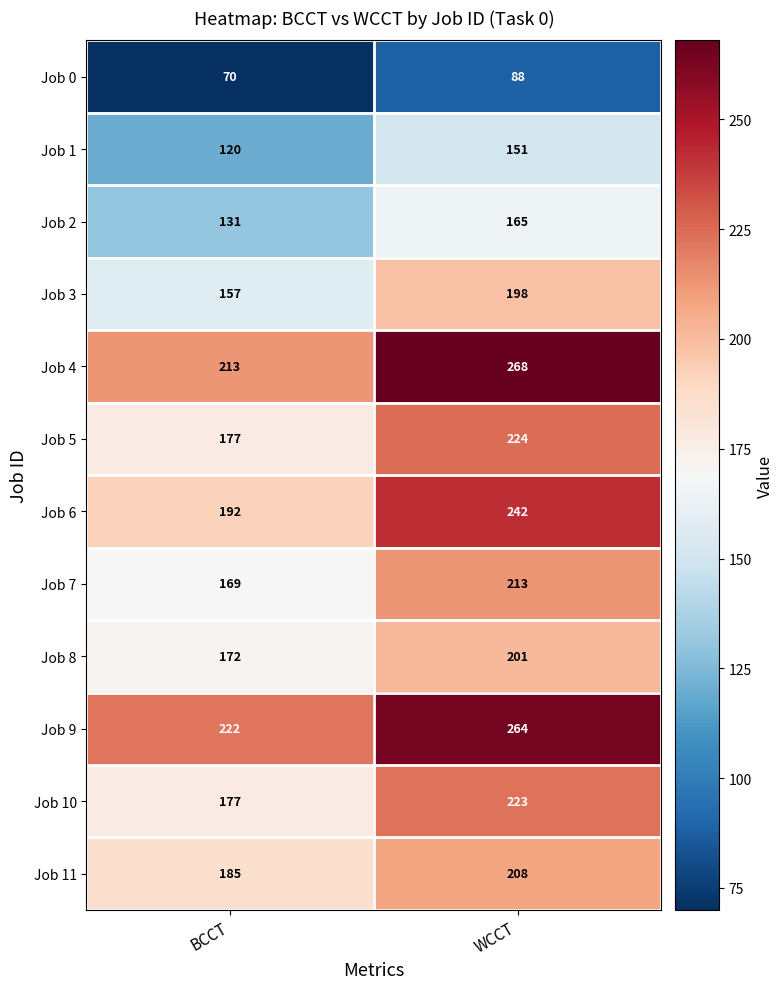

Rank the series by their maximum value, from highest to lowest.

Job 4, Job 9, Job 6, Job 5, Job 10, Job 7, Job 11, Job 8, Job 3, Job 2, Job 1, Job 0